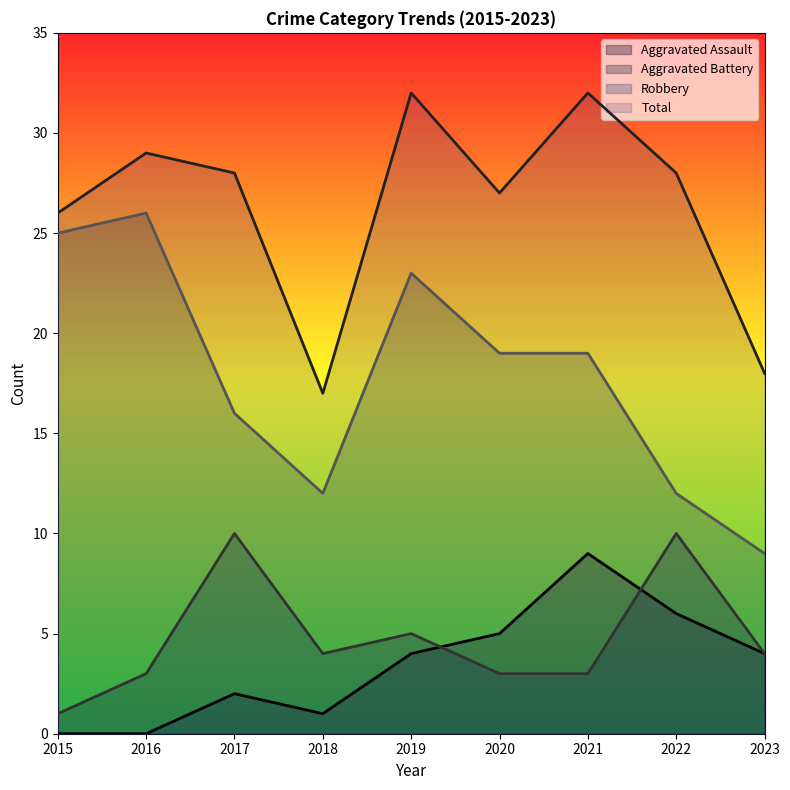

At which category is the sum across all series the highest?

2019